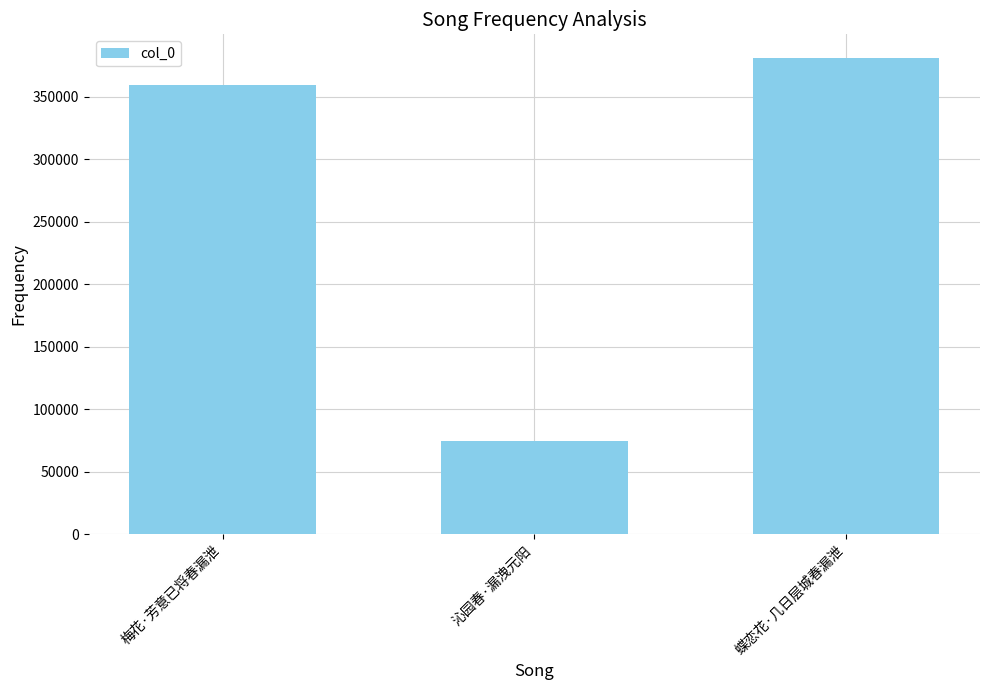

Which label corresponds to the smallest value in the chart?

沁园春·漏洩元阳